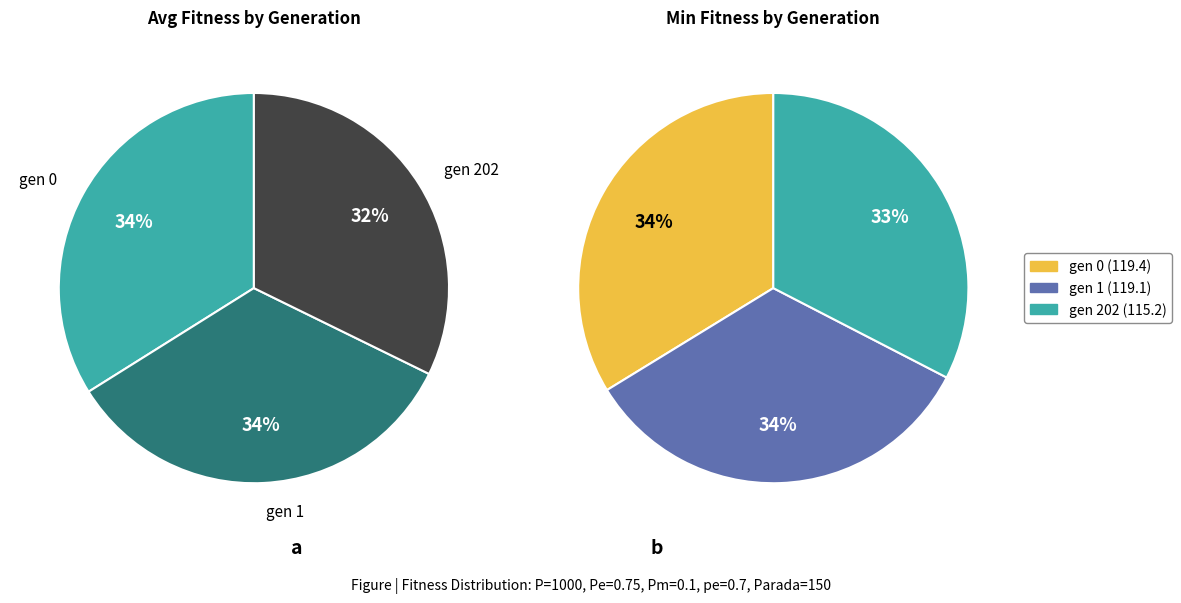

What is the smallest slice in the pie chart?

gen 202